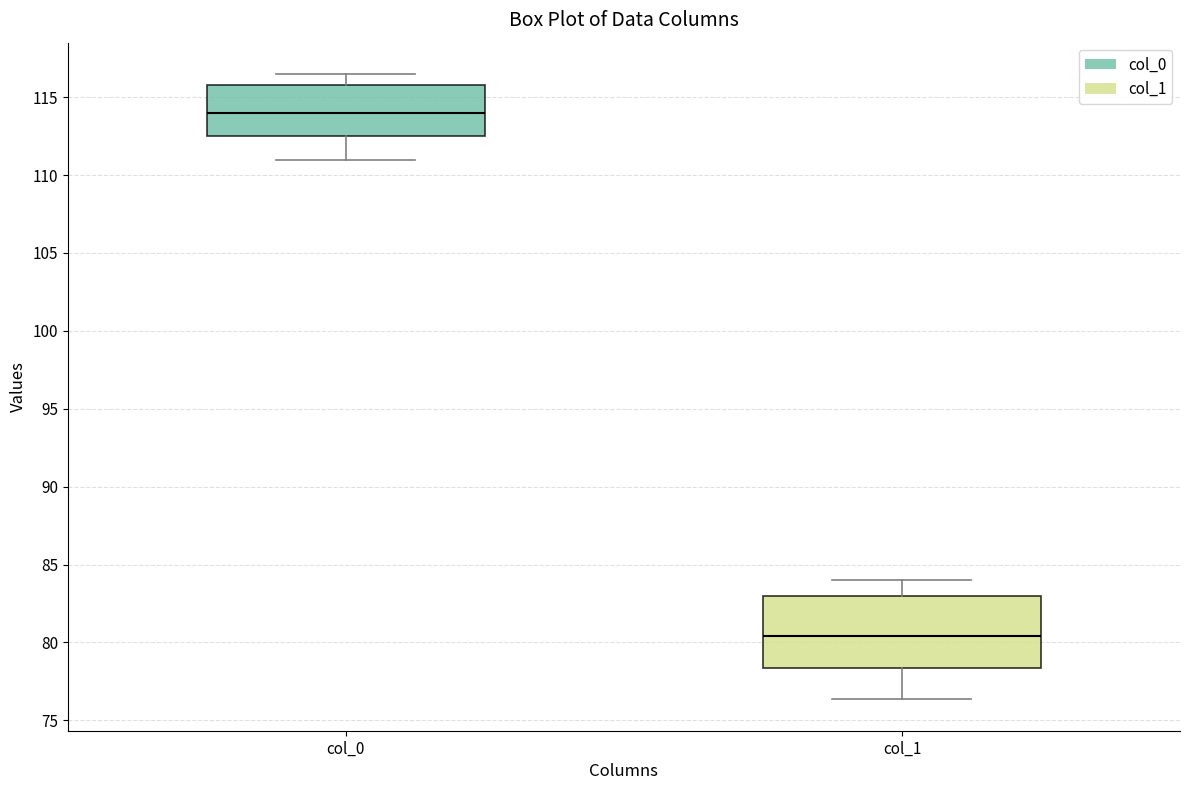

Which box is the tallest, from its lower edge to its upper edge?

col_1